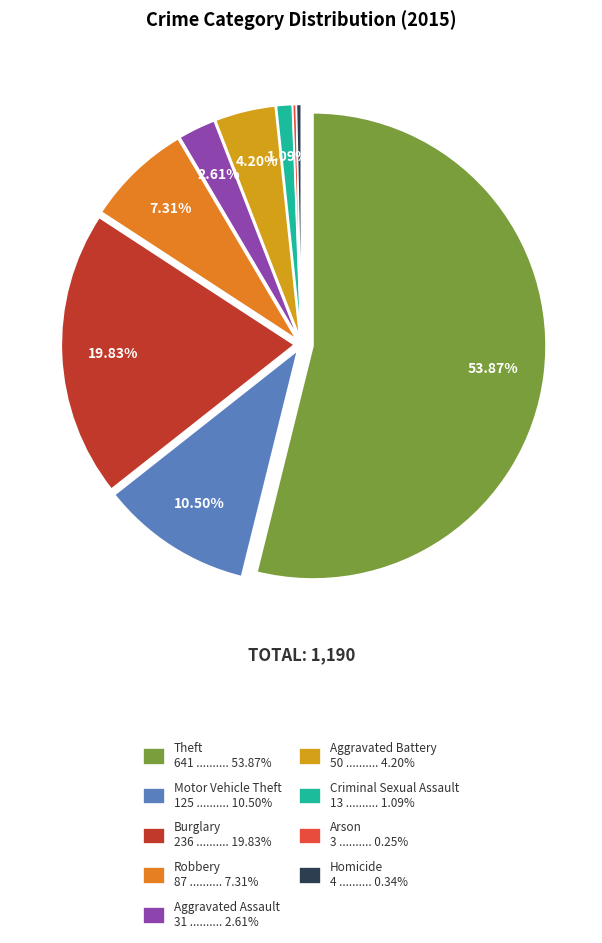

How many slices are in this pie chart?

9